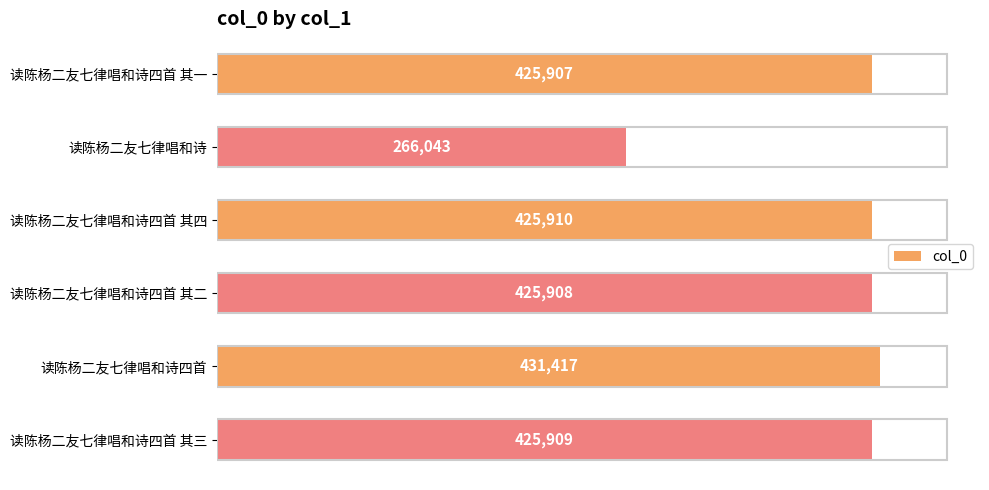

What is the difference between the maximum and minimum values?

165374